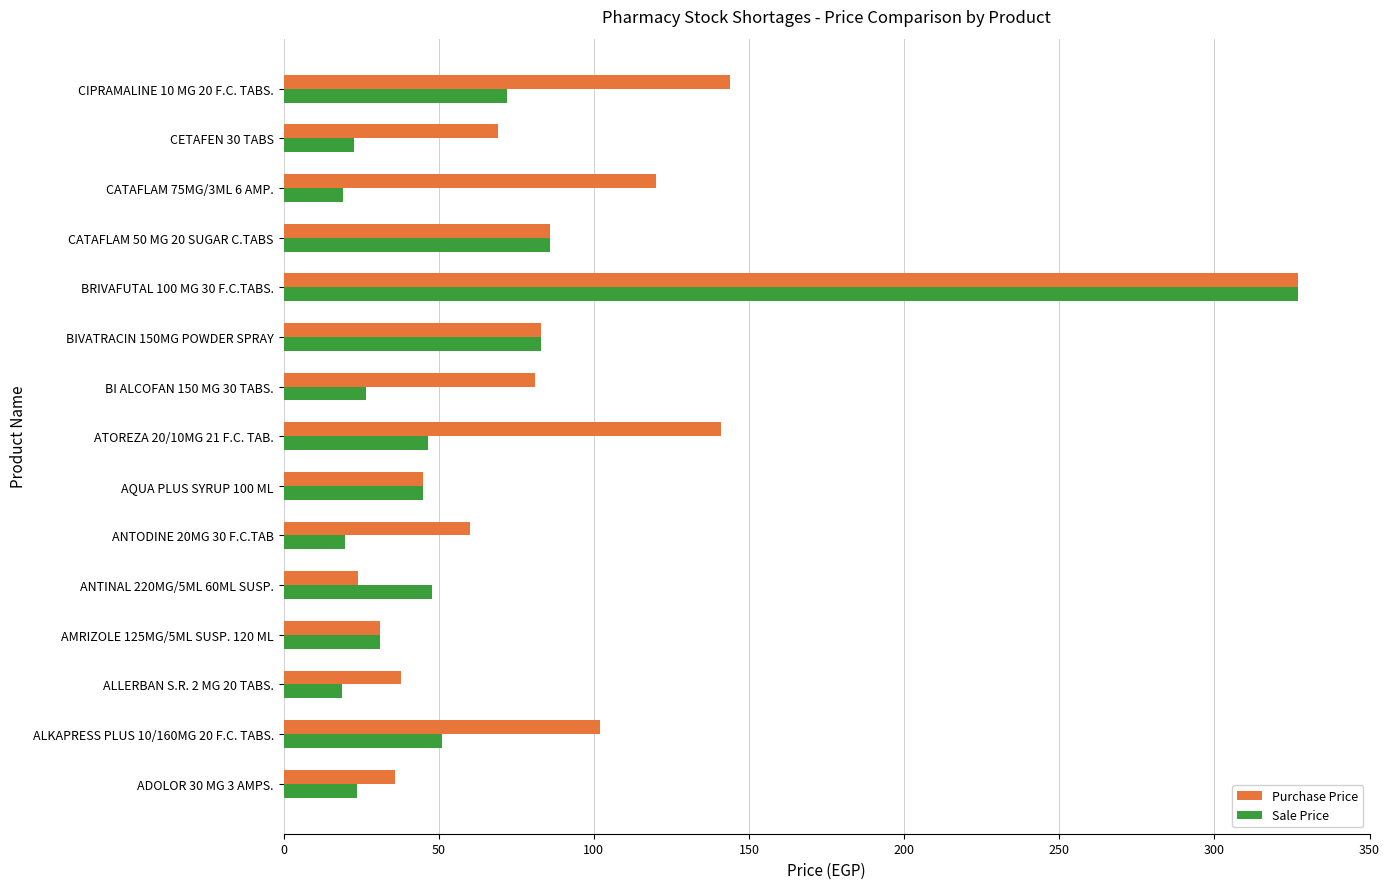

Rank the series at ALKAPRESS PLUS 10/160MG 20 F.C. TABS. from highest to lowest value.

Purchase Price, Sale Price